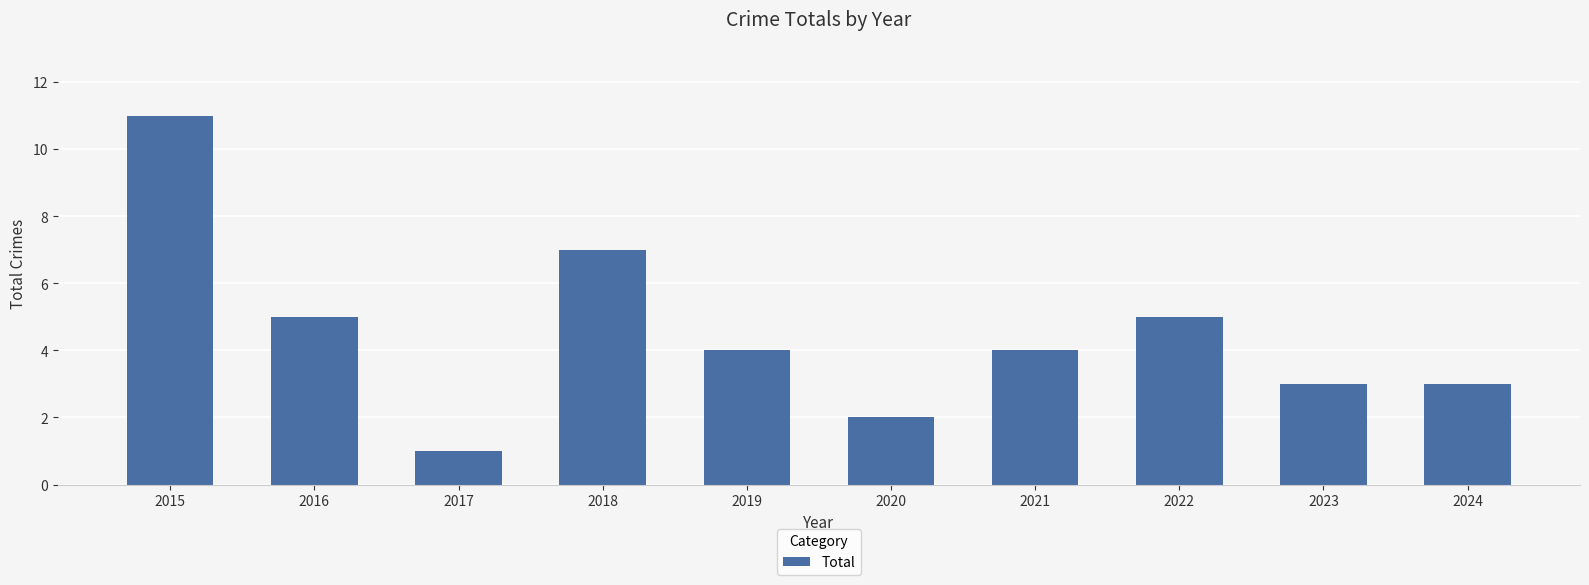

Is it true that the value at 2019 is 2?

False